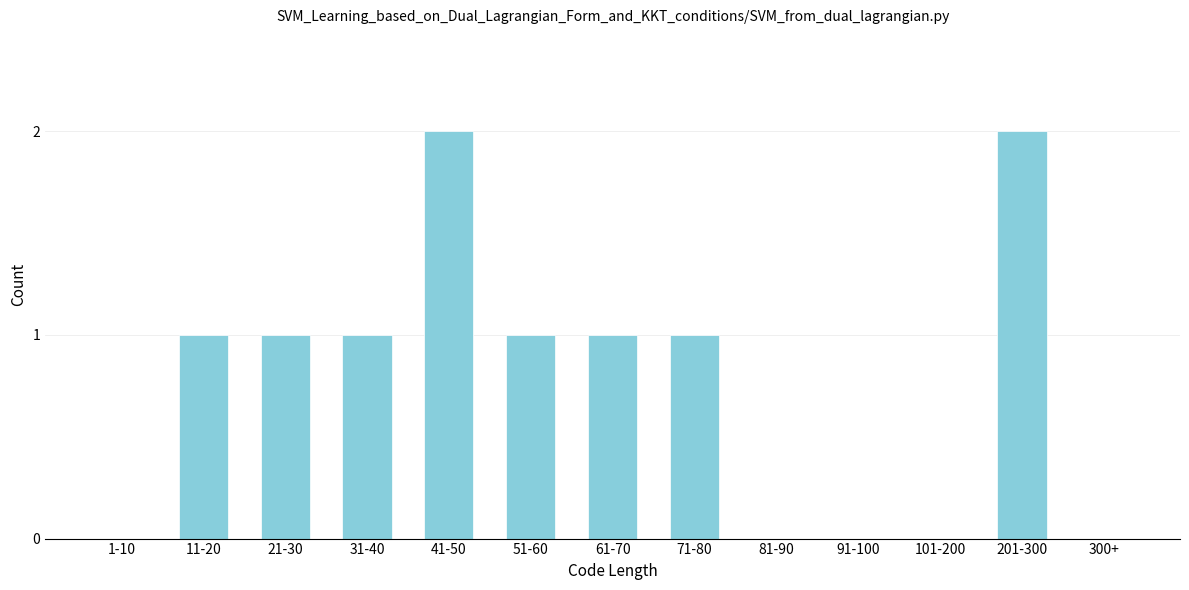

Reading right to left, list all the values displayed in this chart.

300+=0	201-300=2	101-200=0	91-100=0	81-90=0	71-80=1	61-70=1	51-60=1	41-50=2	31-40=1	21-30=1	11-20=1	1-10=0